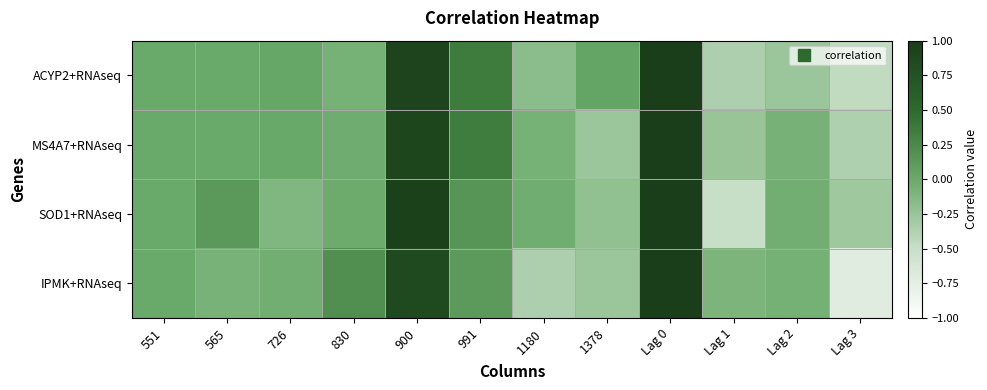

Reading left to right, what are all the values shown in this chart?

ACYP2+RNAseq: 551=0.0	565=0.0	726=0.0	830=-0.1	900=0.9	991=0.4	1180=-0.2	1378=0.0	Lag 0=1.0	Lag 1=-0.4	Lag 2=-0.3	Lag 3=-0.5
MS4A7+RNAseq: 551=0.0	565=0.0	726=0.0	830=-0.0	900=0.9	991=0.4	1180=-0.1	1378=-0.3	Lag 0=1.0	Lag 1=-0.2	Lag 2=-0.1	Lag 3=-0.4
SOD1+RNAseq: 551=0.0	565=0.1	726=-0.1	830=-0.0	900=0.9	991=0.2	1180=-0.0	1378=-0.2	Lag 0=1.0	Lag 1=-0.5	Lag 2=-0.0	Lag 3=-0.3
IPMK+RNAseq: 551=0.0	565=-0.1	726=-0.0	830=0.2	900=0.9	991=0.1	1180=-0.4	1378=-0.3	Lag 0=1.0	Lag 1=-0.1	Lag 2=-0.1	Lag 3=-0.7